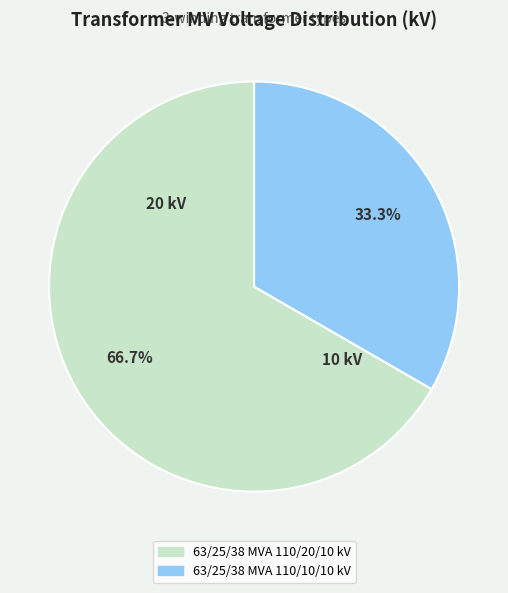

What is the total percentage of 63/25/38 MVA 110/10/10 kV and 63/25/38 MVA 110/20/10 kV?

100.0%